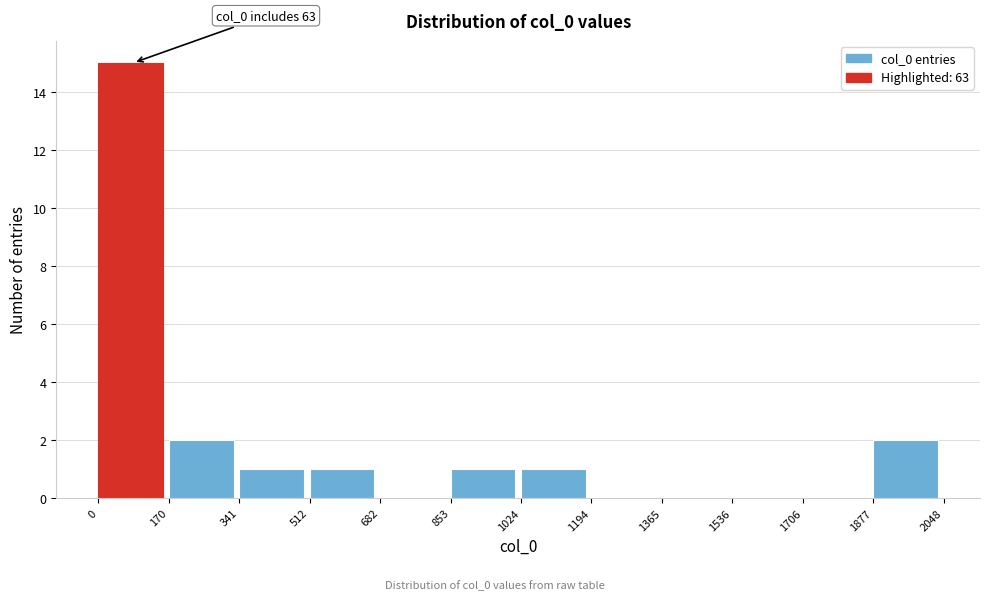

Over which range of the x-axis is the bar tallest?

0 to 170